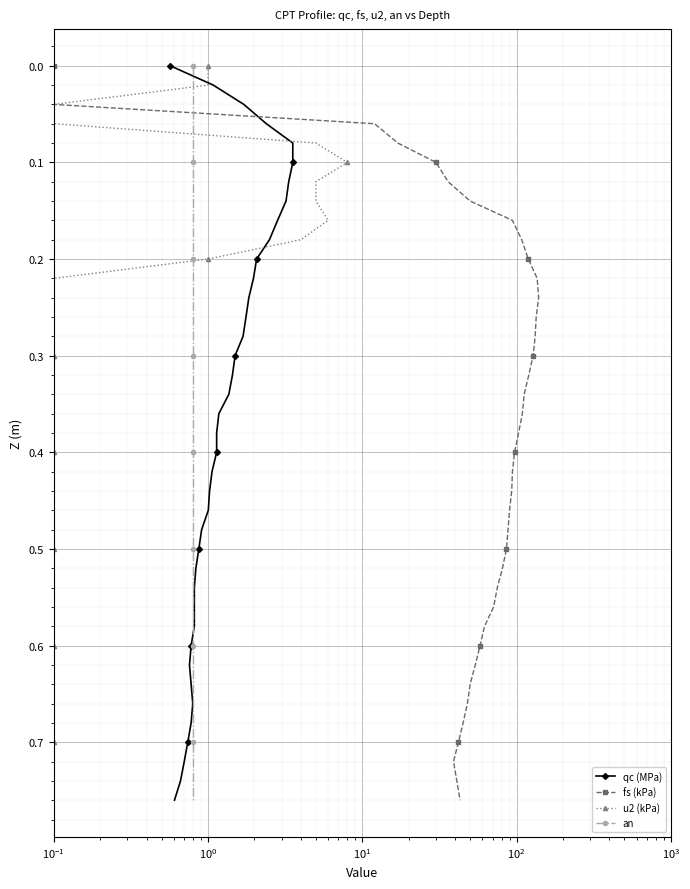

The qc (MPa) series shows 0.4 at 33. True or false?

False